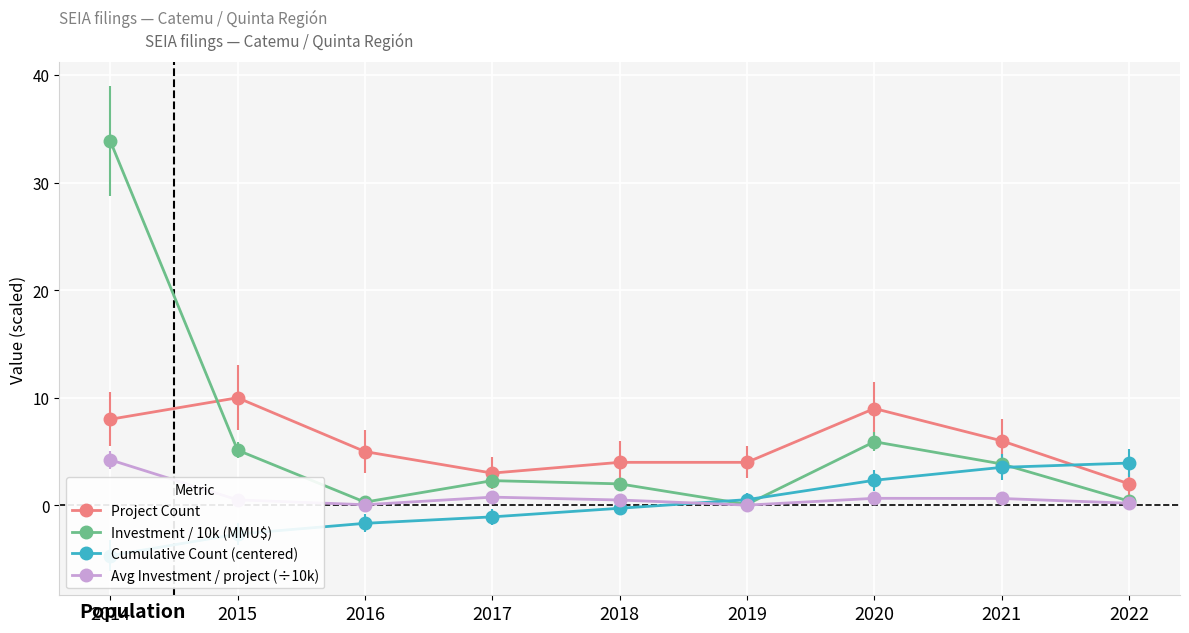

Which label corresponds to the largest value in the chart?

2014